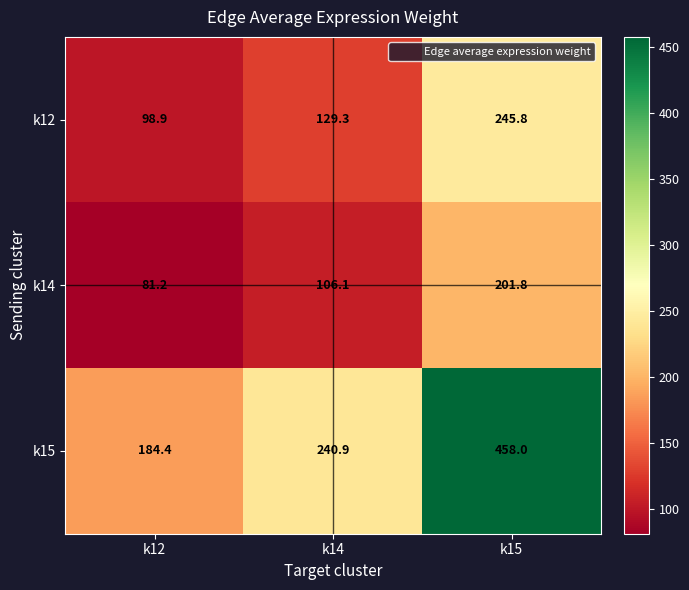

At which label does k12 reach its minimum?

k12